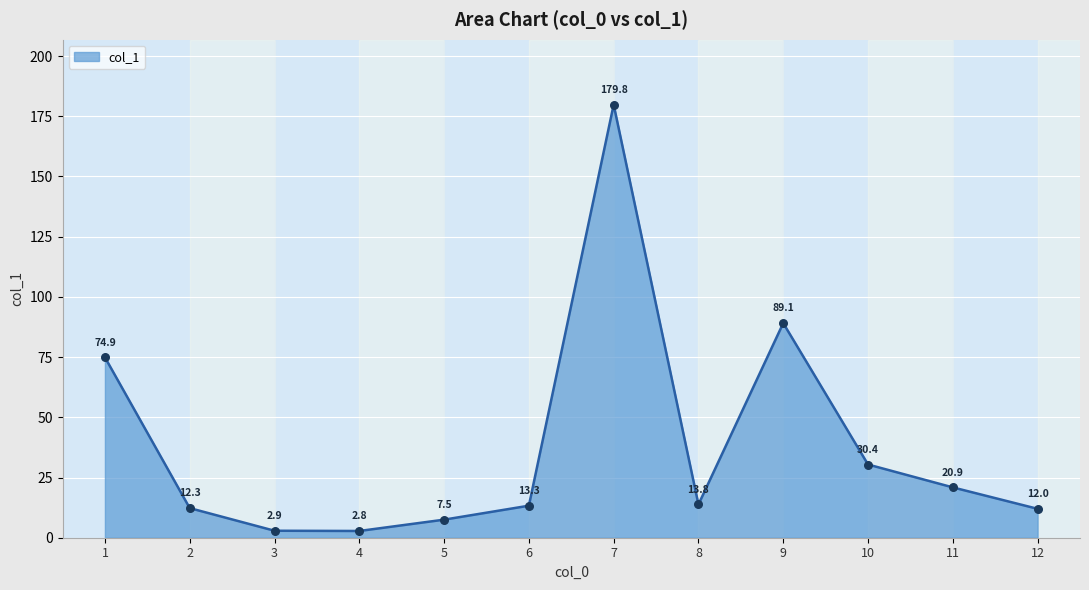

What is the change in value from 1 to 10?

-44.5